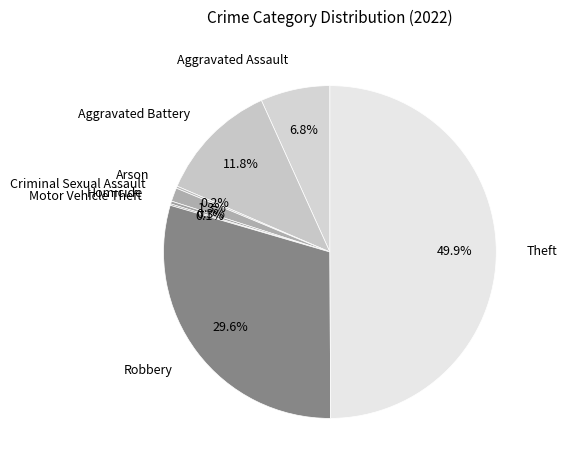

Which slice is the largest?

Theft